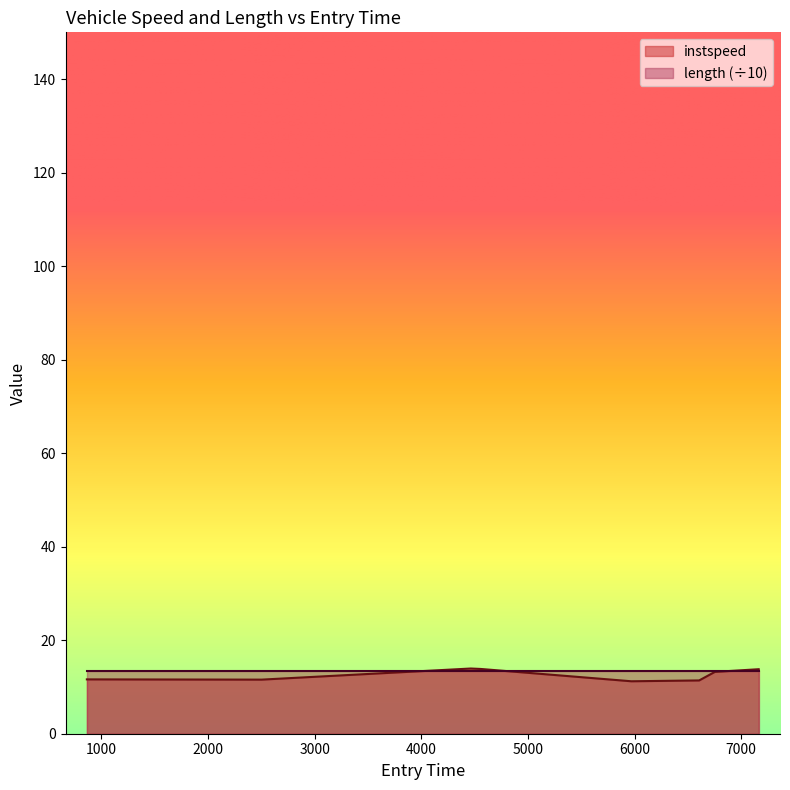

What is the difference between the maximum and minimum values?

2.7